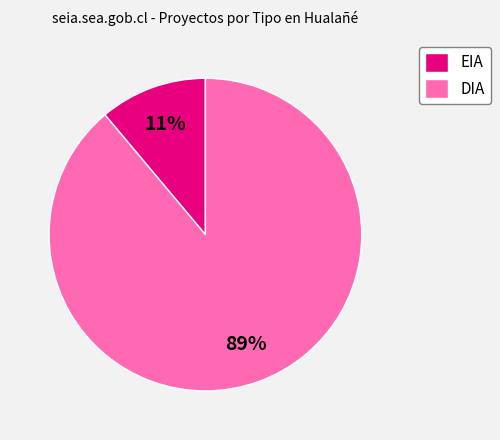

Is it true that DIA is 98% of the pie?

False